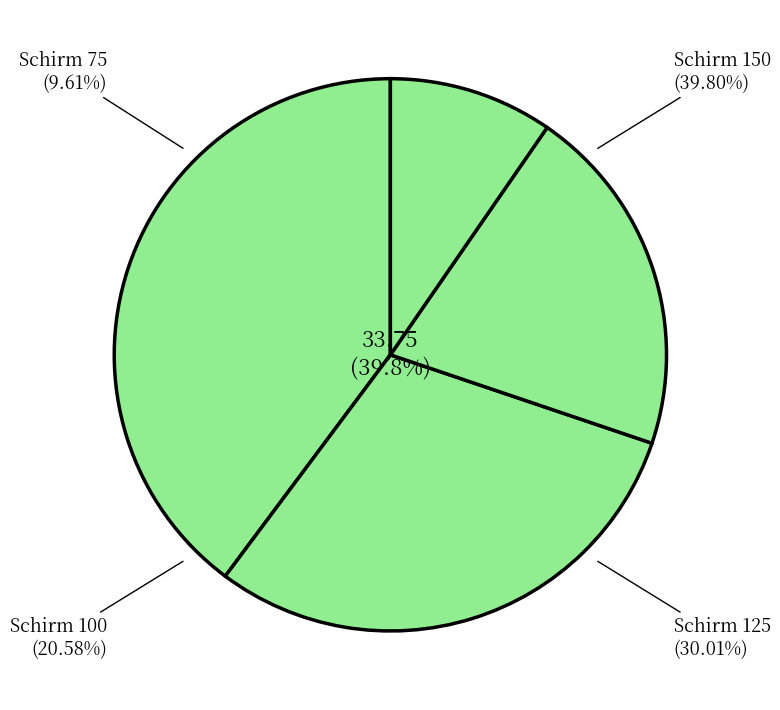

To the nearest percent, what is the difference between the largest and smallest slice percentages?

30%